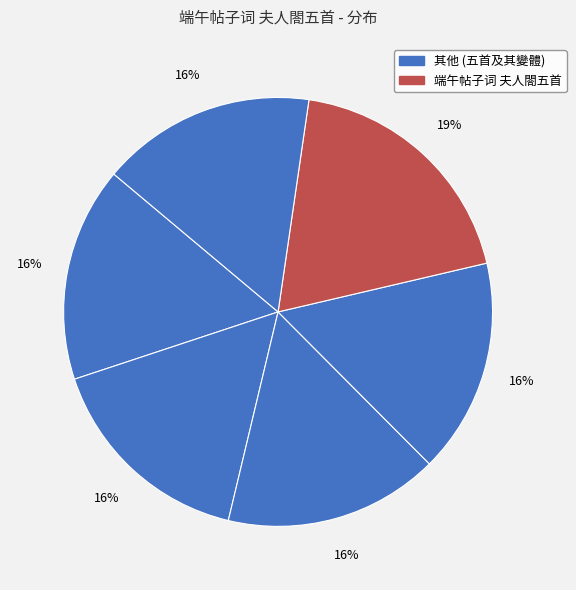

How many segments does this pie chart have?

6